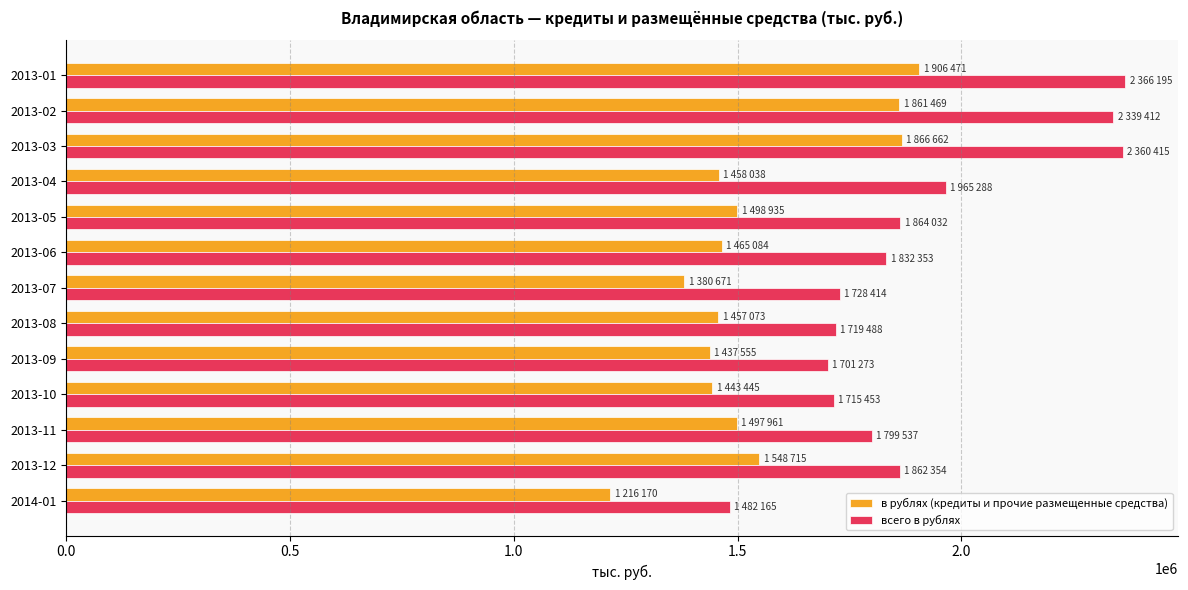

What is the total value across all series at 2013-06?

3297437